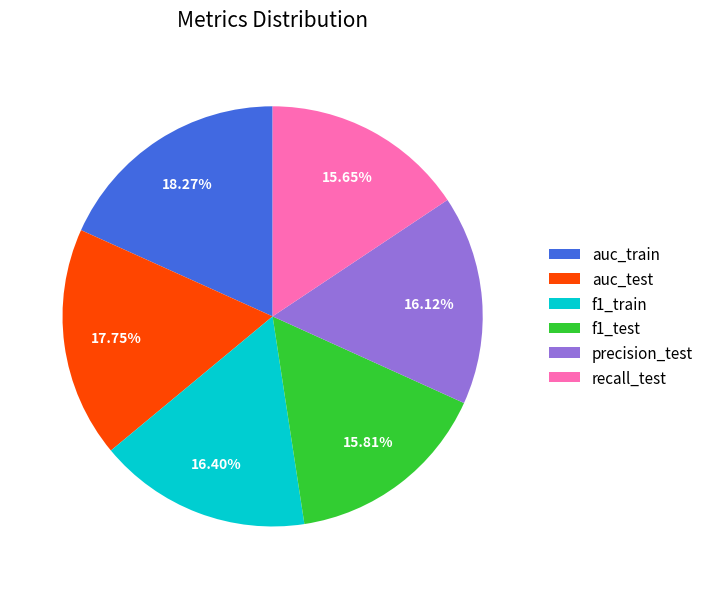

What percentage is the recall_test slice, to the nearest percent?

16%